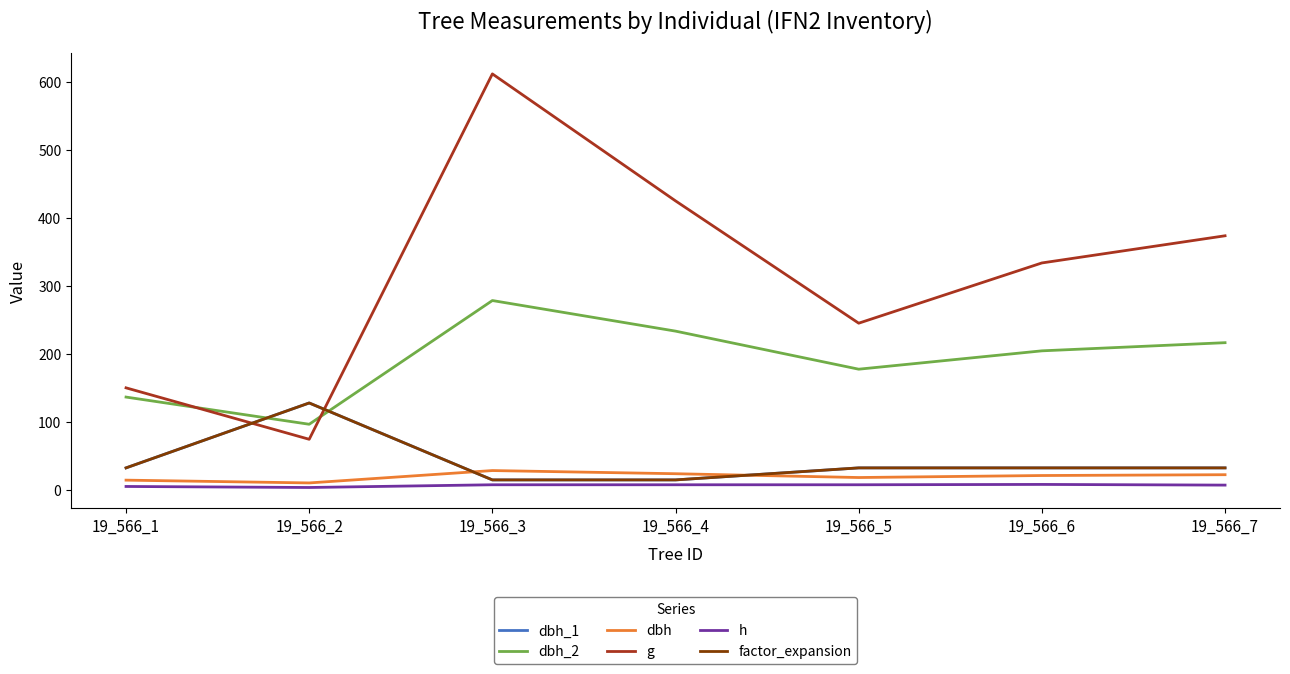

Which series has the largest range (max minus min)?

g